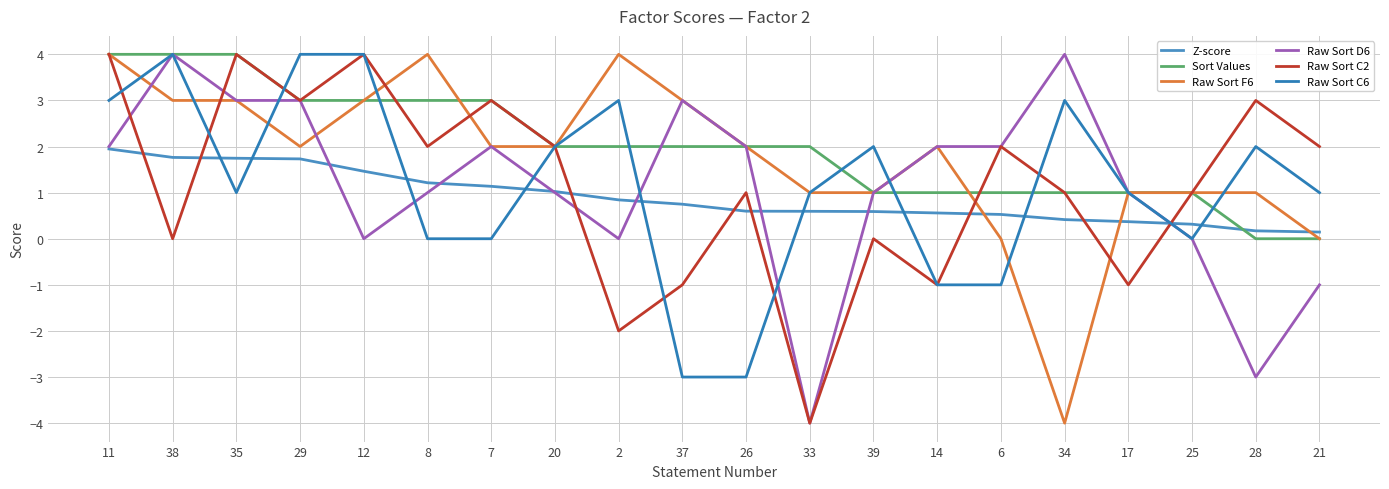

How many intersections are there between Raw Sort D6 and Raw Sort C6?

6